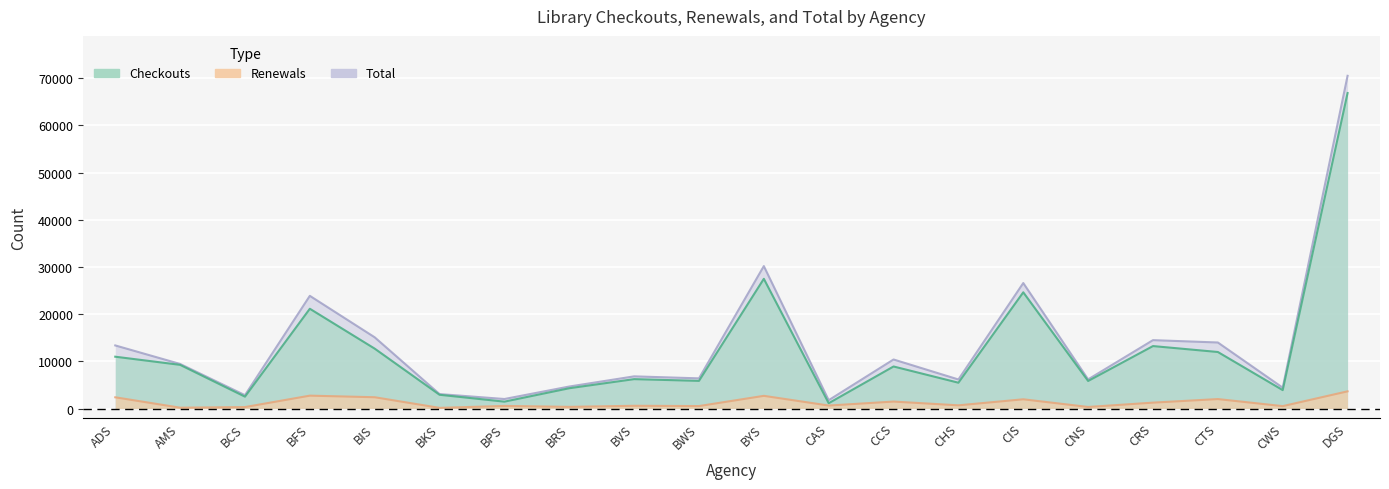

What is the greatest value displayed?

70526